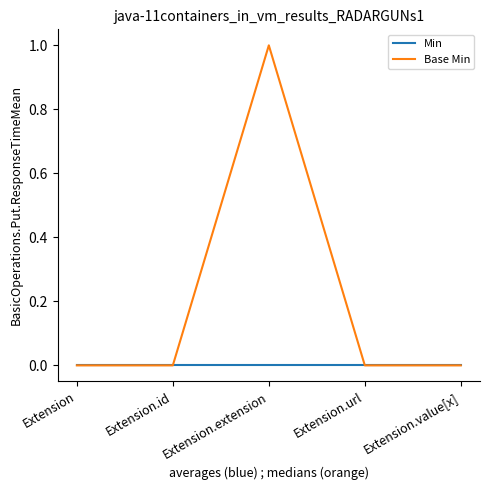

What is the greatest value displayed?

1